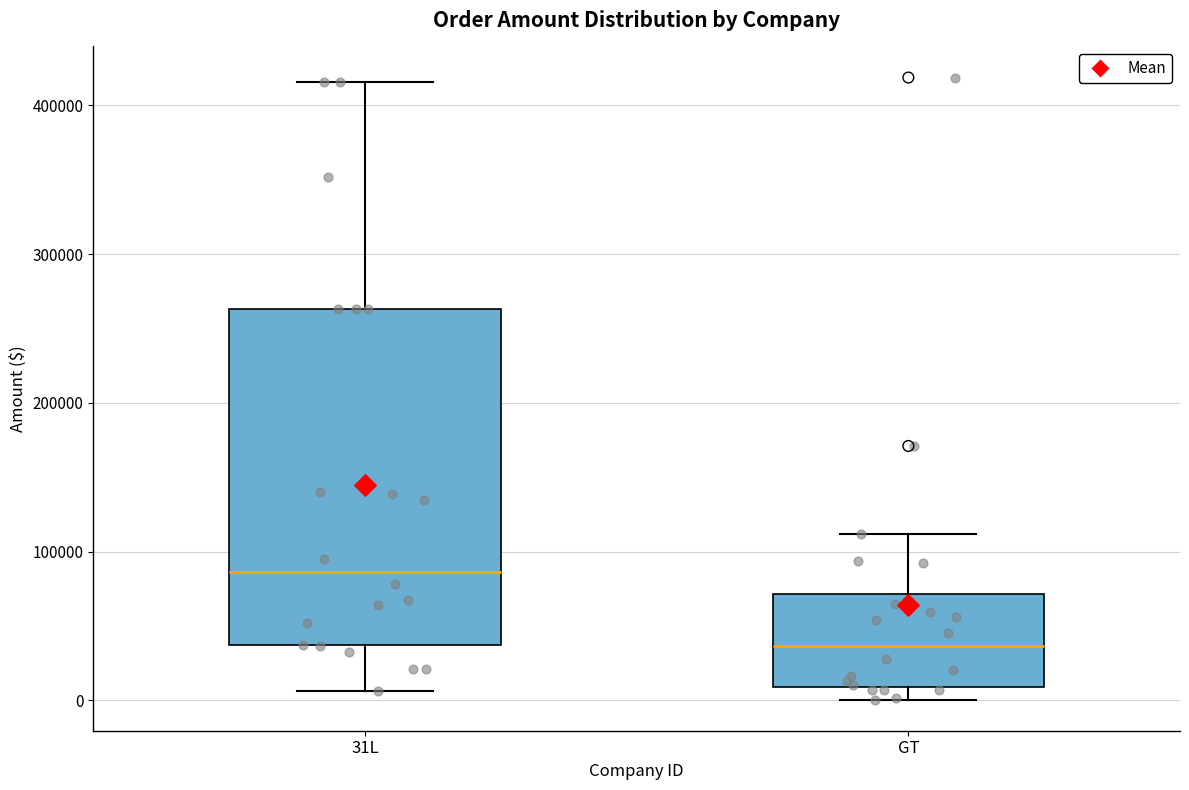

Reading left to right, read every box against the y-axis: the position of its median line, the range the box covers, and the ends of its whiskers. The values are not printed on the chart, so give them approximately, as read against the axis.

31L: median 90000, box 40000 to 260000, whiskers 10000 to 420000
GT: median 40000, box 10000 to 70000, whiskers 0 to 110000